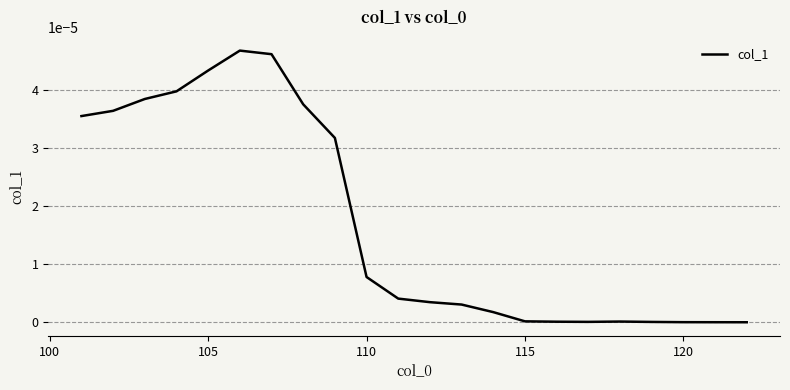

True or false: there are more than 0 points higher than both neighbors.

True